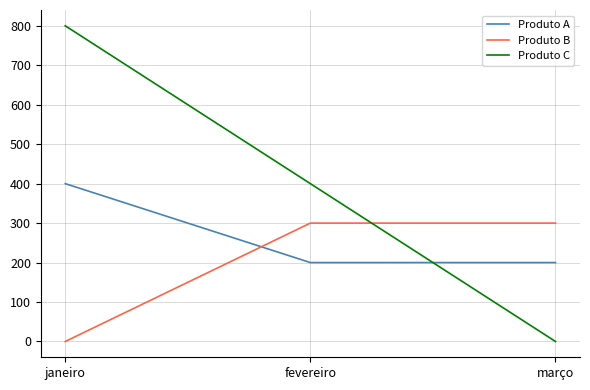

What is the sum of all Produto A values?

800